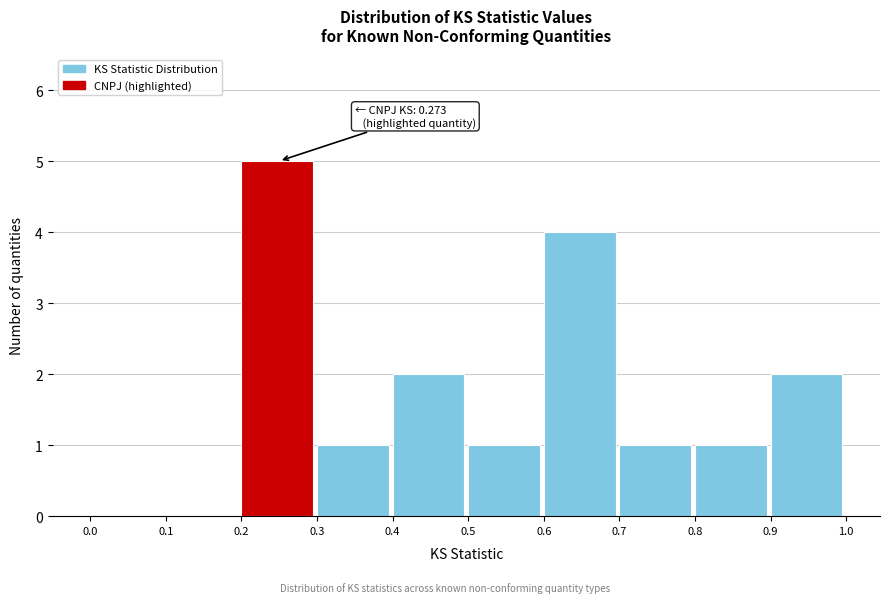

Over which range of the x-axis is the bar tallest?

0.2 to 0.3